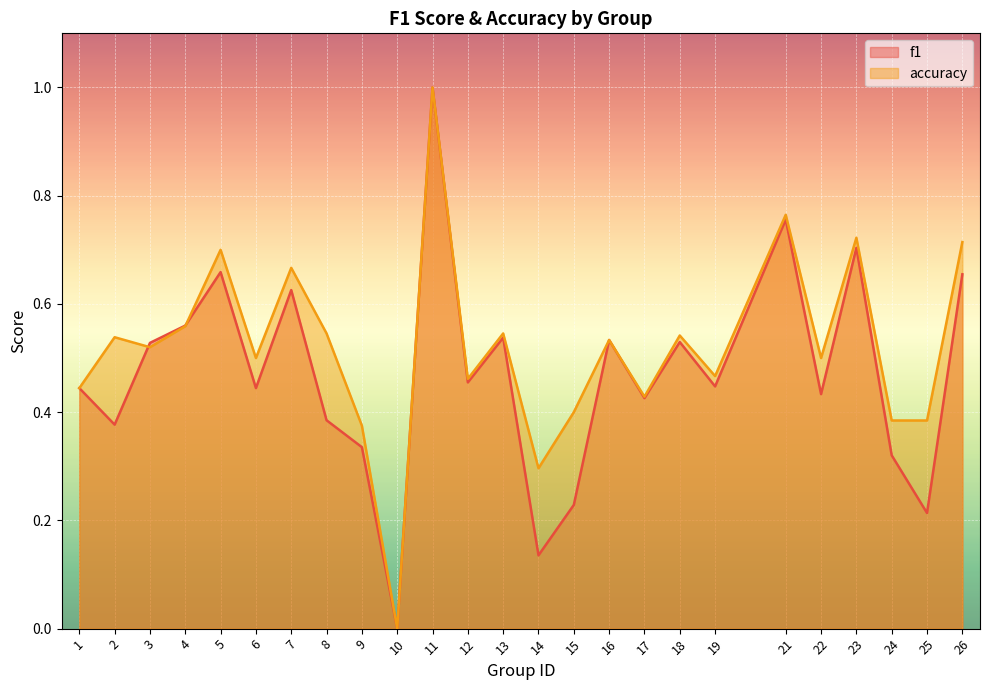

Is it true that f1 equals 1.1 at 5?

False